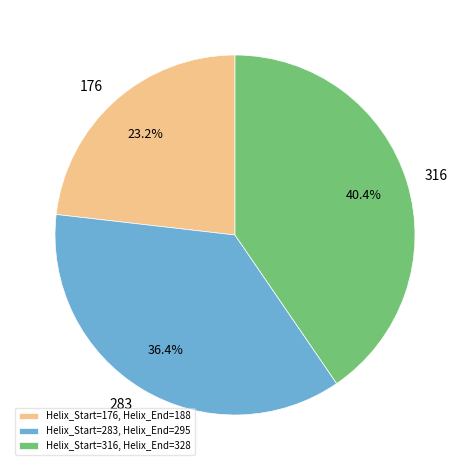

Which slice is the largest?

316